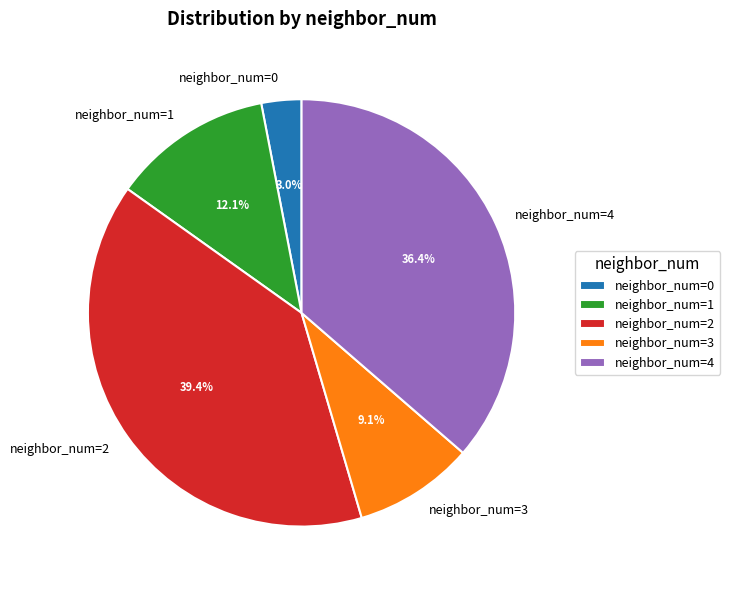

Combined, do neighbor_num=3 and neighbor_num=4 account for over 50%?

No